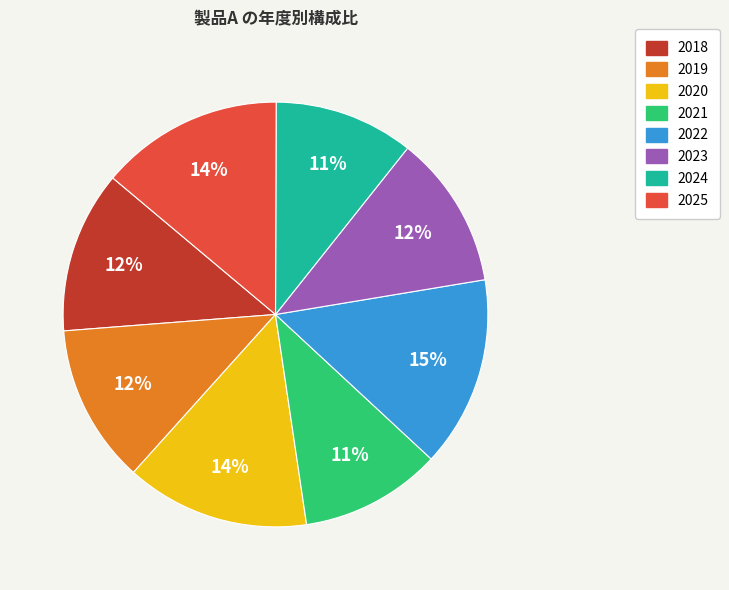

How many segments does this pie chart have?

8